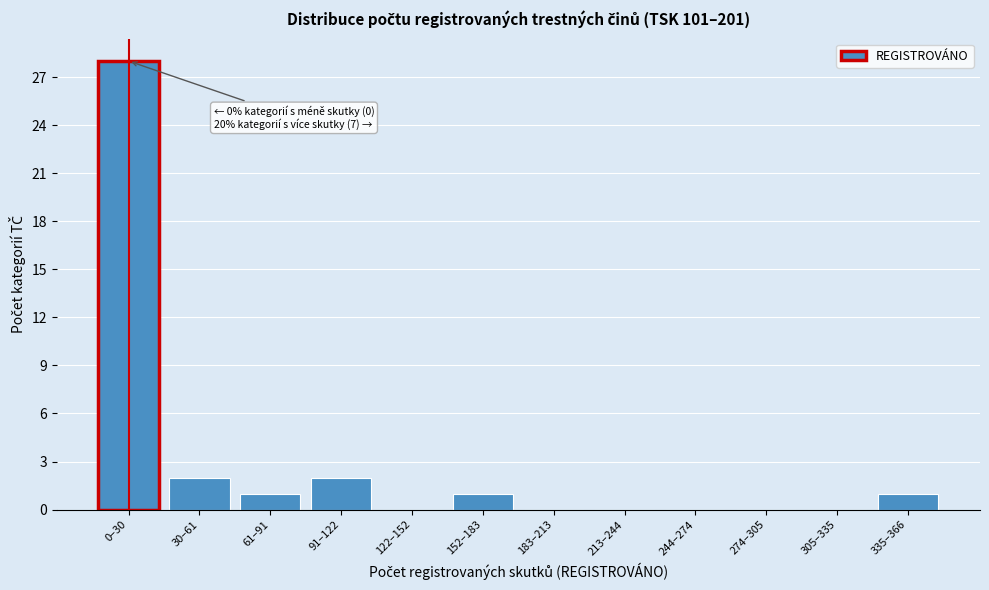

Reading left to right, transcribe all the data shown in this chart.

0–30=28	30–61=2	61–91=1	91–122=2	122–152=0	152–183=1	183–213=0	213–244=0	244–274=0	274–305=0	305–335=0	335–366=1